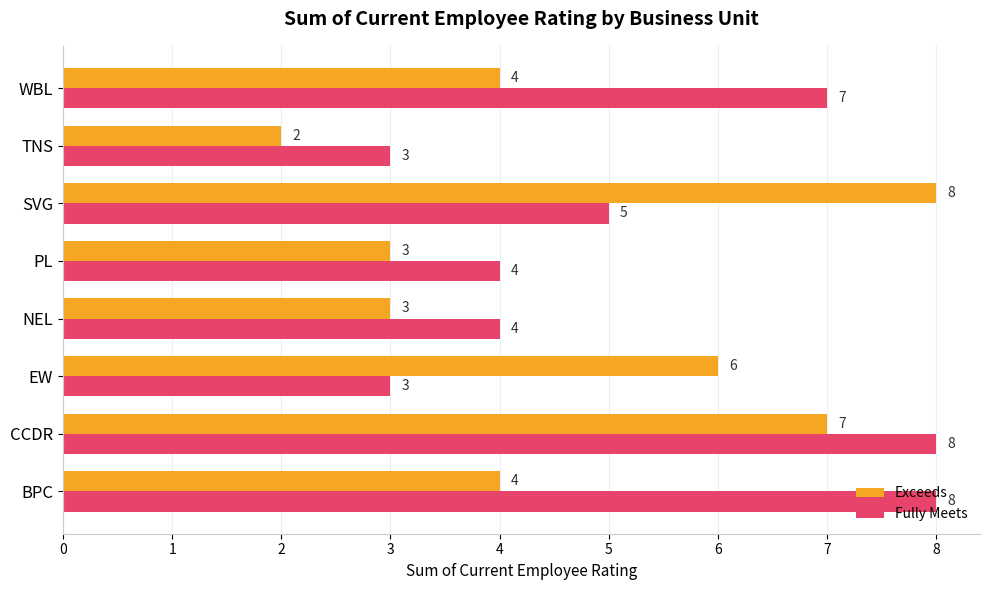

What is the difference between the maximum and minimum values in the Fully Meets series?

5